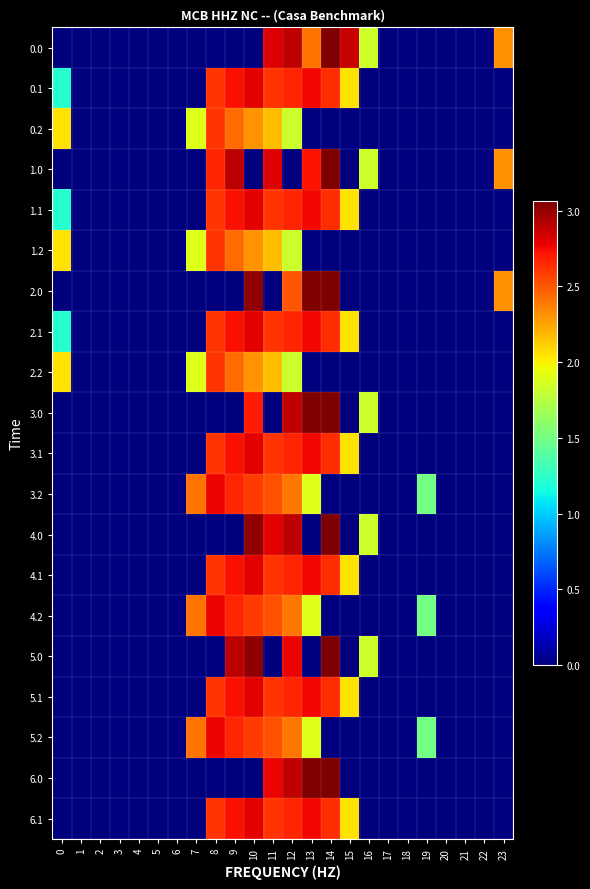

Reading right to left, list all the values displayed in this chart.

0.0: 23=2.3	22=0.0	21=0.0	20=0.0	19=0.0	18=0.0	17=0.0	16=1.8	15=2.9	14=3.1	13=2.4	12=2.9	11=2.8	10=0.0	9=0.0	8=0.0	7=0.0	6=0.0	5=0.0	4=0.0	3=0.0	2=0.0	1=0.0	0=0.0
0.1: 23=0.0	22=0.0	21=0.0	20=0.0	19=0.0	18=0.0	17=0.0	16=0.0	15=2.0	14=2.6	13=2.8	12=2.7	11=2.6	10=2.8	9=2.7	8=2.6	7=0.0	6=0.0	5=0.0	4=0.0	3=0.0	2=0.0	1=0.0	0=1.2
0.2: 23=0.0	22=0.0	21=0.0	20=0.0	19=0.0	18=0.0	17=0.0	16=0.0	15=0.0	14=0.0	13=0.0	12=1.8	11=2.2	10=2.3	9=2.4	8=2.6	7=1.9	6=0.0	5=0.0	4=0.0	3=0.0	2=0.0	1=0.0	0=2.1
1.0: 23=2.3	22=0.0	21=0.0	20=0.0	19=0.0	18=0.0	17=0.0	16=1.8	15=0.0	14=3.1	13=2.7	12=0.0	11=2.8	10=0.0	9=2.9	8=2.7	7=0.0	6=0.0	5=0.0	4=0.0	3=0.0	2=0.0	1=0.0	0=0.0
1.1: 23=0.0	22=0.0	21=0.0	20=0.0	19=0.0	18=0.0	17=0.0	16=0.0	15=2.0	14=2.6	13=2.8	12=2.7	11=2.6	10=2.8	9=2.7	8=2.6	7=0.0	6=0.0	5=0.0	4=0.0	3=0.0	2=0.0	1=0.0	0=1.2
1.2: 23=0.0	22=0.0	21=0.0	20=0.0	19=0.0	18=0.0	17=0.0	16=0.0	15=0.0	14=0.0	13=0.0	12=1.8	11=2.2	10=2.3	9=2.4	8=2.6	7=1.9	6=0.0	5=0.0	4=0.0	3=0.0	2=0.0	1=0.0	0=2.1
2.0: 23=2.3	22=0.0	21=0.0	20=0.0	19=0.0	18=0.0	17=0.0	16=0.0	15=0.0	14=3.1	13=3.1	12=2.5	11=0.0	10=3.0	9=0.0	8=0.0	7=0.0	6=0.0	5=0.0	4=0.0	3=0.0	2=0.0	1=0.0	0=0.0
2.1: 23=0.0	22=0.0	21=0.0	20=0.0	19=0.0	18=0.0	17=0.0	16=0.0	15=2.0	14=2.6	13=2.8	12=2.7	11=2.6	10=2.8	9=2.7	8=2.6	7=0.0	6=0.0	5=0.0	4=0.0	3=0.0	2=0.0	1=0.0	0=1.2
2.2: 23=0.0	22=0.0	21=0.0	20=0.0	19=0.0	18=0.0	17=0.0	16=0.0	15=0.0	14=0.0	13=0.0	12=1.8	11=2.2	10=2.3	9=2.4	8=2.6	7=1.9	6=0.0	5=0.0	4=0.0	3=0.0	2=0.0	1=0.0	0=2.1
3.0: 23=0.0	22=0.0	21=0.0	20=0.0	19=0.0	18=0.0	17=0.0	16=1.8	15=0.0	14=3.1	13=3.1	12=2.9	11=0.0	10=2.7	9=0.0	8=0.0	7=0.0	6=0.0	5=0.0	4=0.0	3=0.0	2=0.0	1=0.0	0=0.0
3.1: 23=0.0	22=0.0	21=0.0	20=0.0	19=0.0	18=0.0	17=0.0	16=0.0	15=2.0	14=2.6	13=2.8	12=2.7	11=2.6	10=2.8	9=2.7	8=2.6	7=0.0	6=0.0	5=0.0	4=0.0	3=0.0	2=0.0	1=0.0	0=0.0
3.2: 23=0.0	22=0.0	21=0.0	20=0.0	19=1.5	18=0.0	17=0.0	16=0.0	15=0.0	14=0.0	13=1.9	12=2.4	11=2.5	10=2.6	9=2.7	8=2.8	7=2.4	6=0.0	5=0.0	4=0.0	3=0.0	2=0.0	1=0.0	0=0.0
4.0: 23=0.0	22=0.0	21=0.0	20=0.0	19=0.0	18=0.0	17=0.0	16=1.8	15=0.0	14=3.1	13=0.0	12=2.9	11=2.8	10=3.0	9=0.0	8=0.0	7=0.0	6=0.0	5=0.0	4=0.0	3=0.0	2=0.0	1=0.0	0=0.0
4.1: 23=0.0	22=0.0	21=0.0	20=0.0	19=0.0	18=0.0	17=0.0	16=0.0	15=2.0	14=2.6	13=2.8	12=2.7	11=2.6	10=2.8	9=2.7	8=2.6	7=0.0	6=0.0	5=0.0	4=0.0	3=0.0	2=0.0	1=0.0	0=0.0
4.2: 23=0.0	22=0.0	21=0.0	20=0.0	19=1.5	18=0.0	17=0.0	16=0.0	15=0.0	14=0.0	13=1.9	12=2.4	11=2.5	10=2.6	9=2.7	8=2.8	7=2.4	6=0.0	5=0.0	4=0.0	3=0.0	2=0.0	1=0.0	0=0.0
5.0: 23=0.0	22=0.0	21=0.0	20=0.0	19=0.0	18=0.0	17=0.0	16=1.8	15=0.0	14=3.1	13=0.0	12=2.8	11=0.0	10=3.0	9=2.9	8=0.0	7=0.0	6=0.0	5=0.0	4=0.0	3=0.0	2=0.0	1=0.0	0=0.0
5.1: 23=0.0	22=0.0	21=0.0	20=0.0	19=0.0	18=0.0	17=0.0	16=0.0	15=2.0	14=2.6	13=2.8	12=2.7	11=2.6	10=2.8	9=2.7	8=2.6	7=0.0	6=0.0	5=0.0	4=0.0	3=0.0	2=0.0	1=0.0	0=0.0
5.2: 23=0.0	22=0.0	21=0.0	20=0.0	19=1.5	18=0.0	17=0.0	16=0.0	15=0.0	14=0.0	13=1.9	12=2.4	11=2.5	10=2.6	9=2.7	8=2.8	7=2.4	6=0.0	5=0.0	4=0.0	3=0.0	2=0.0	1=0.0	0=0.0
6.0: 23=0.0	22=0.0	21=0.0	20=0.0	19=0.0	18=0.0	17=0.0	16=0.0	15=0.0	14=3.1	13=3.1	12=2.9	11=2.8	10=0.0	9=0.0	8=0.0	7=0.0	6=0.0	5=0.0	4=0.0	3=0.0	2=0.0	1=0.0	0=0.0
6.1: 23=0.0	22=0.0	21=0.0	20=0.0	19=0.0	18=0.0	17=0.0	16=0.0	15=2.0	14=2.6	13=2.8	12=2.7	11=2.6	10=2.8	9=2.7	8=2.6	7=0.0	6=0.0	5=0.0	4=0.0	3=0.0	2=0.0	1=0.0	0=0.0